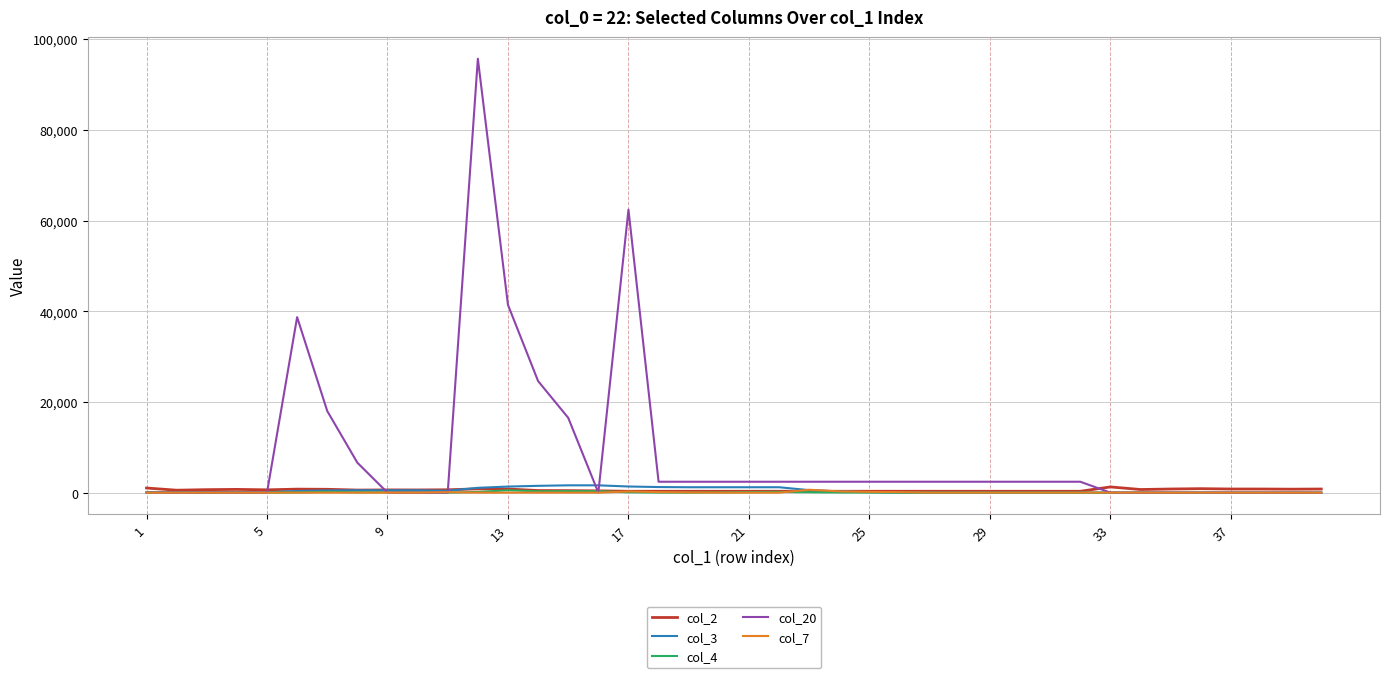

Which series has the largest total across all categories?

col_20